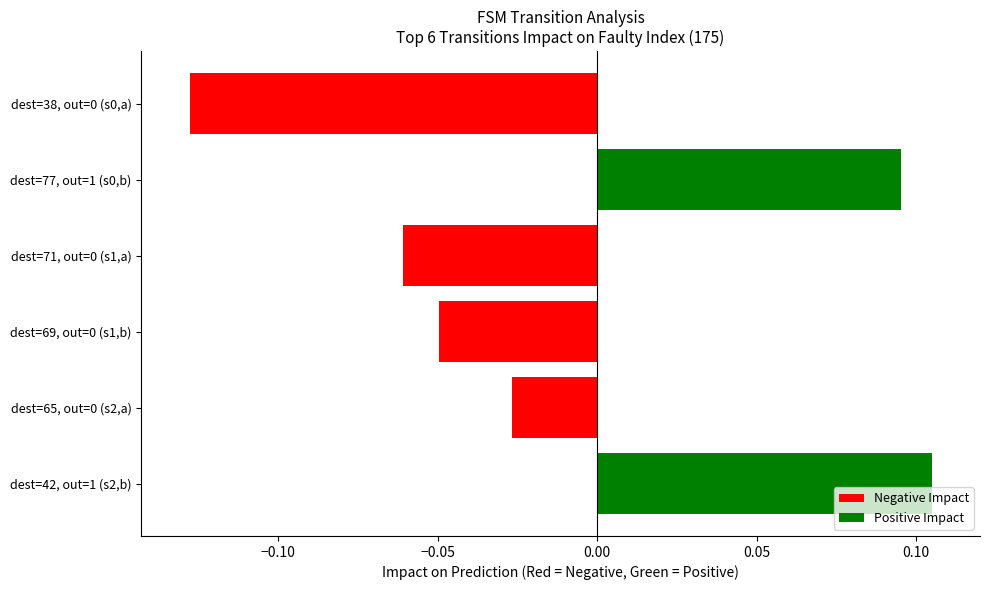

What is the change in value from dest=38, out=0 (s0,a) to dest=65, out=0 (s2,a)?

+0.1